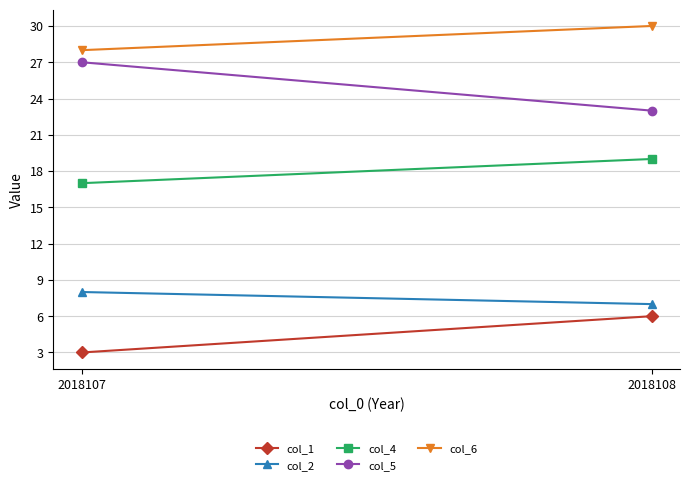

What is the total value across all series at 2018107?

83